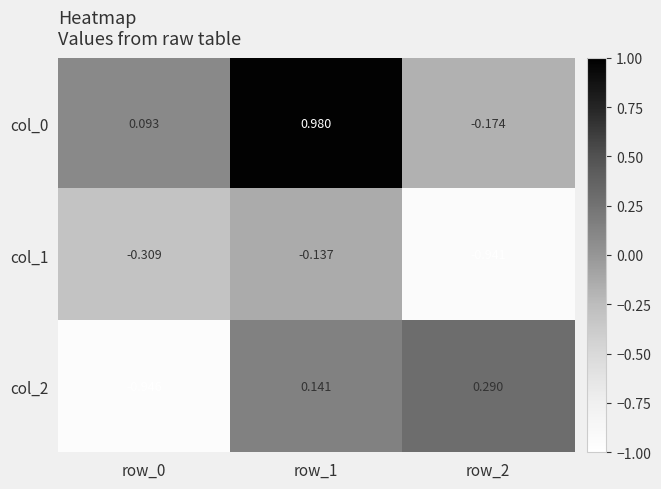

Is the value of col_1 at row_2 greater than the value of col_0 at row_1?

No